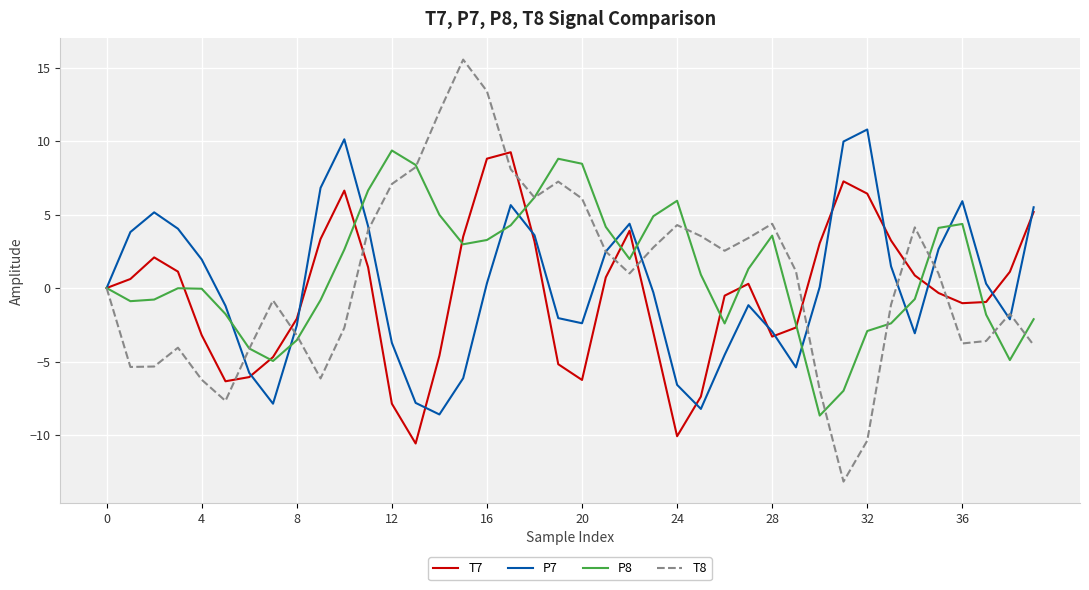

Which series has the widest spread of values?

T8